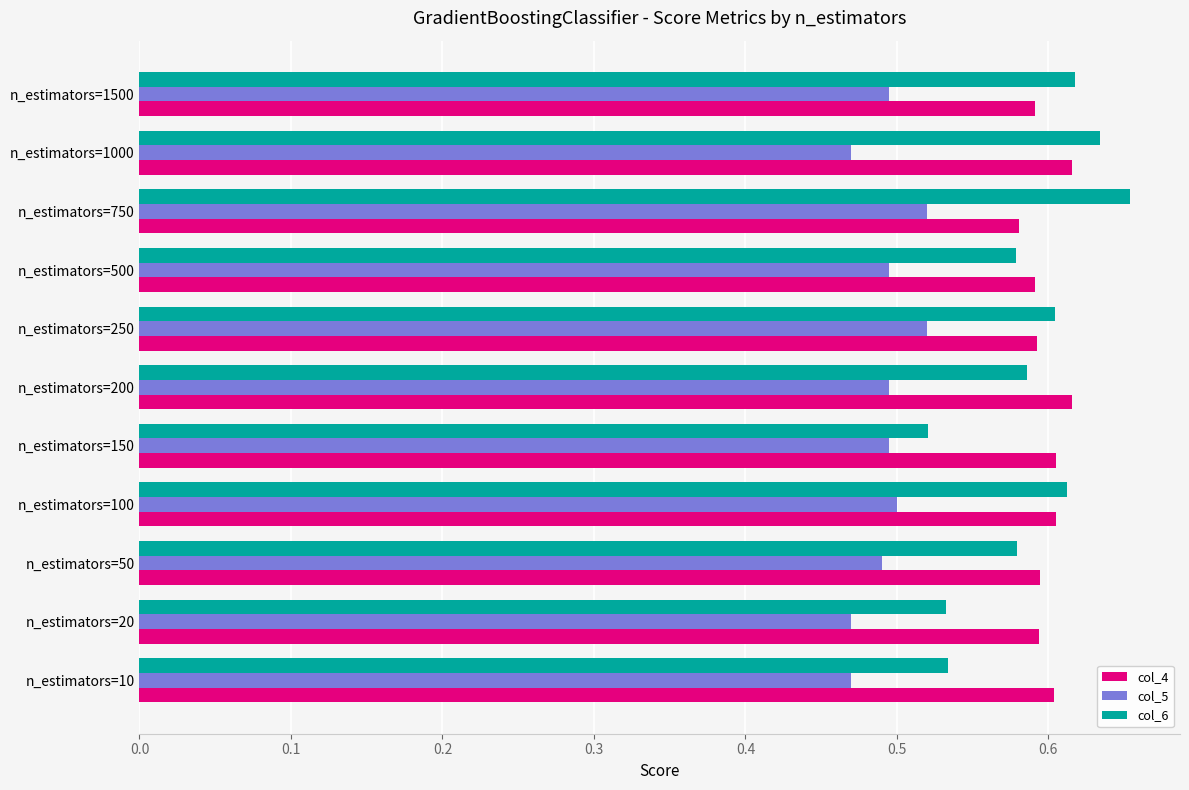

What is the sum of the col_5 values at n_estimators=20 and n_estimators=150?

1.0